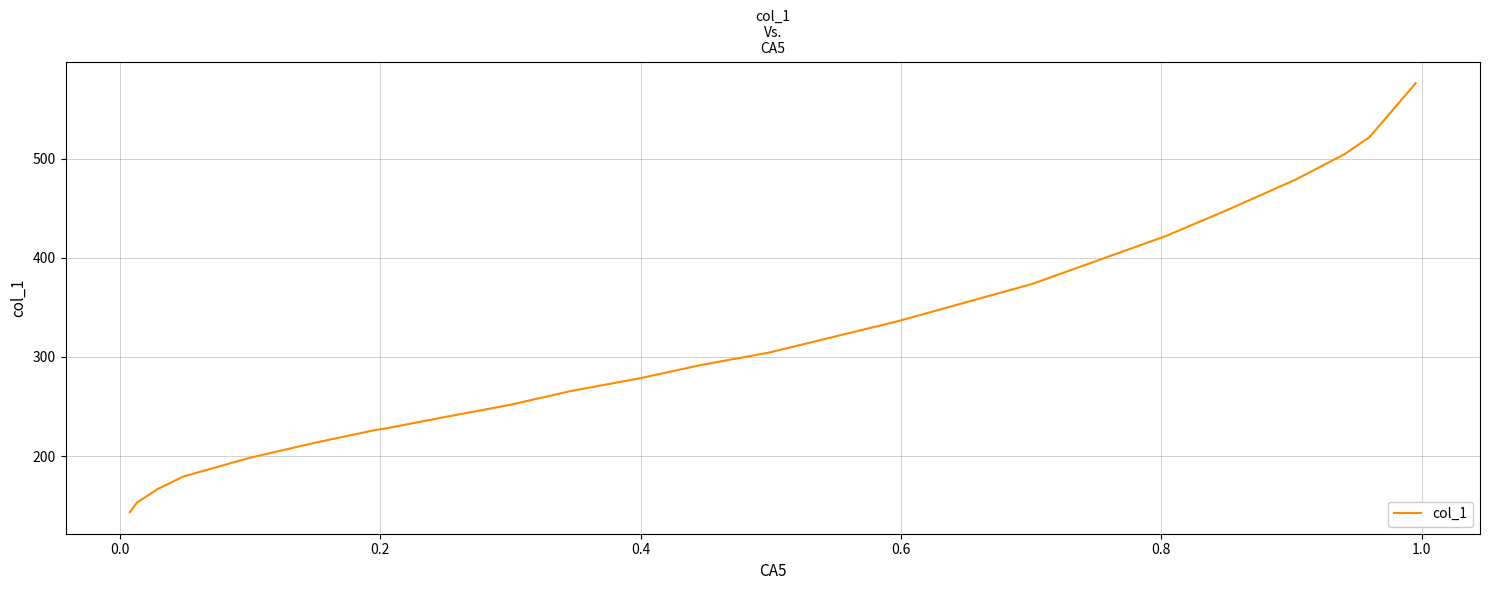

Is this an area chart (filled region under the line)?

No